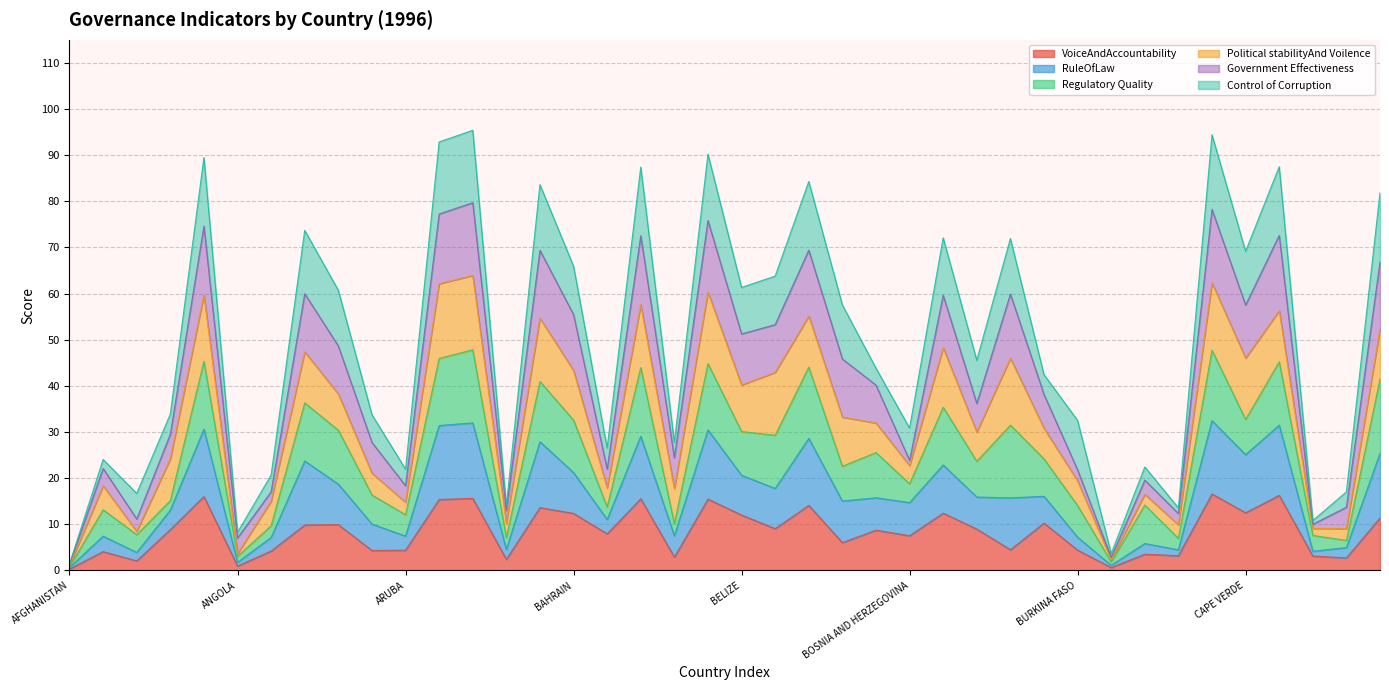

What is the label of the 39th point from the left?

CHAD